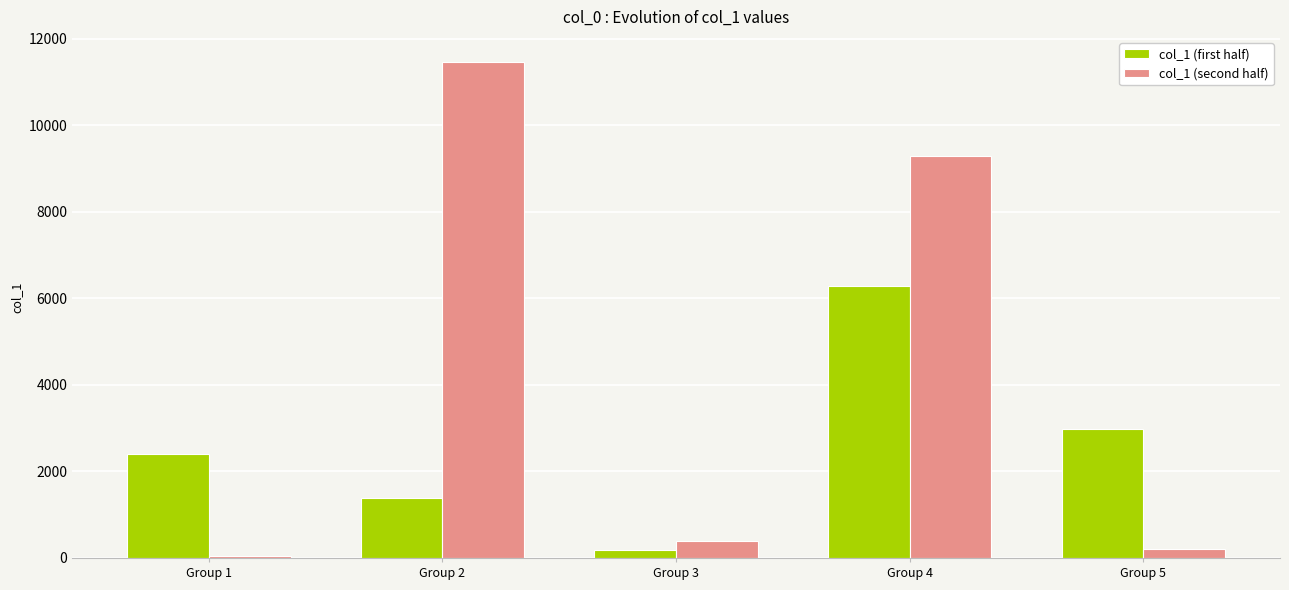

What is the difference between the col_1 (first half) values at Group 3 and Group 2?

1190